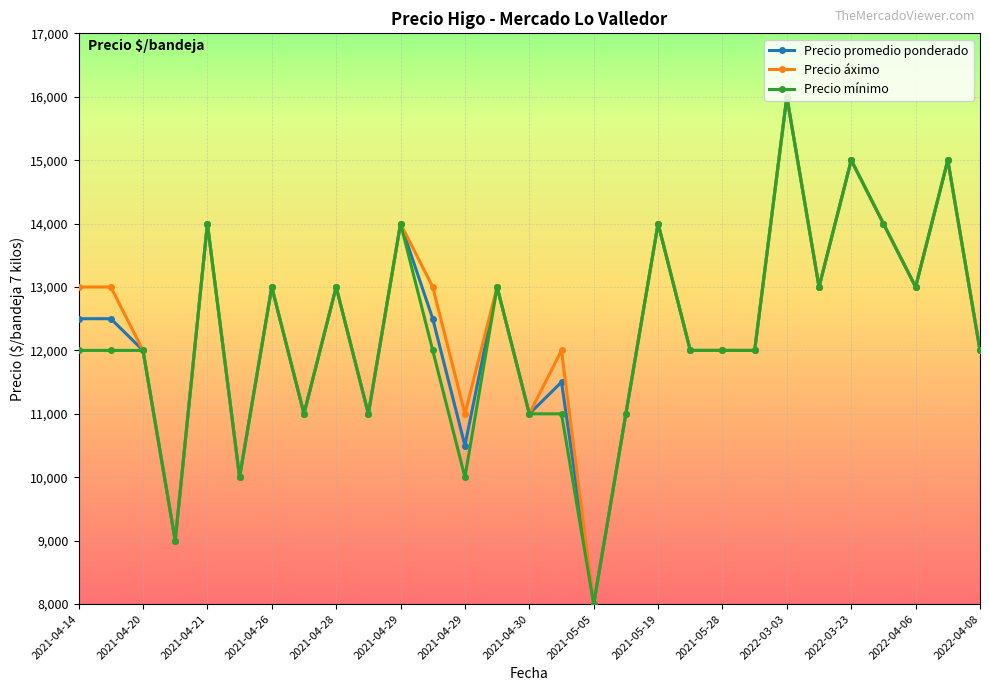

What is the minimum value shown in the chart?

8000